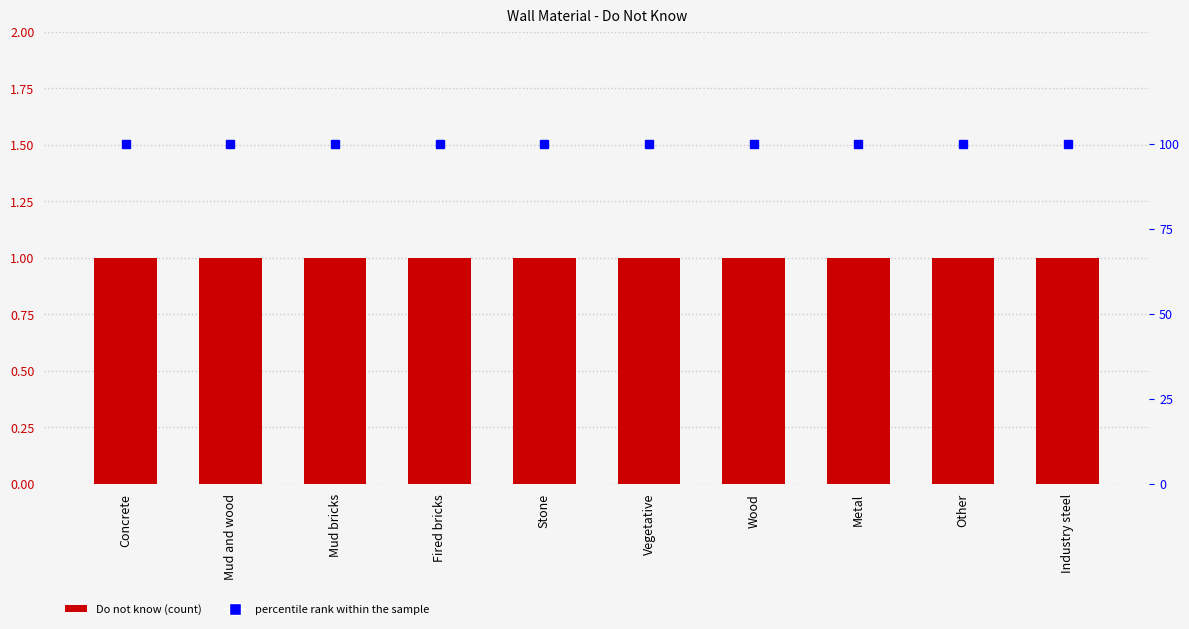

Which series changed the most between Concrete and Stone?

Do not know